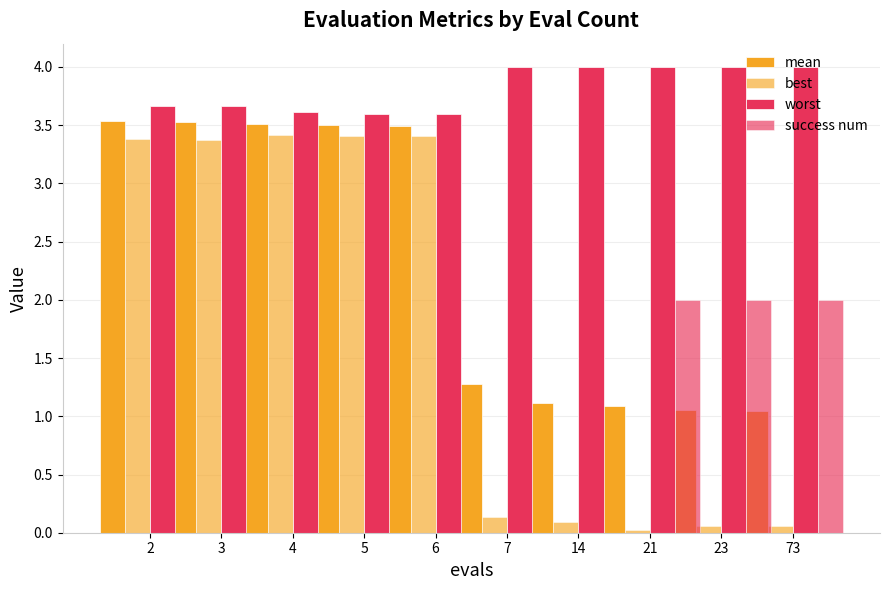

What is the sum of all success num values?

6.0